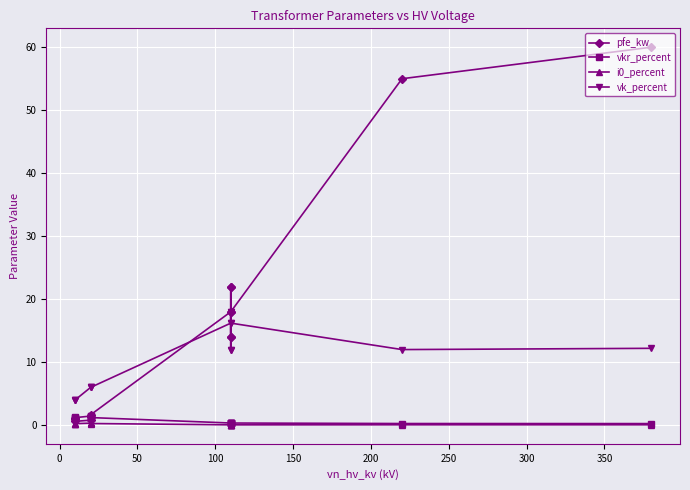

How many categories are shown in the chart?

14